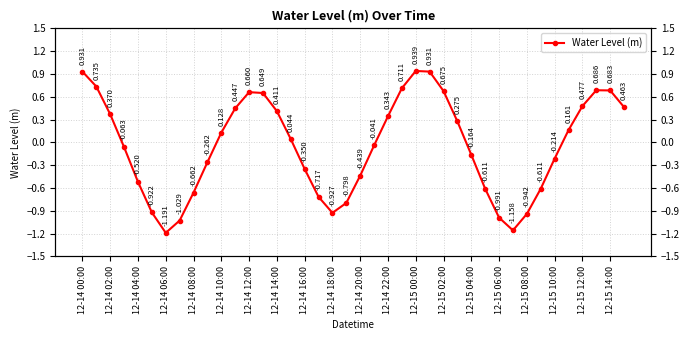

What is the greatest value displayed?

0.9